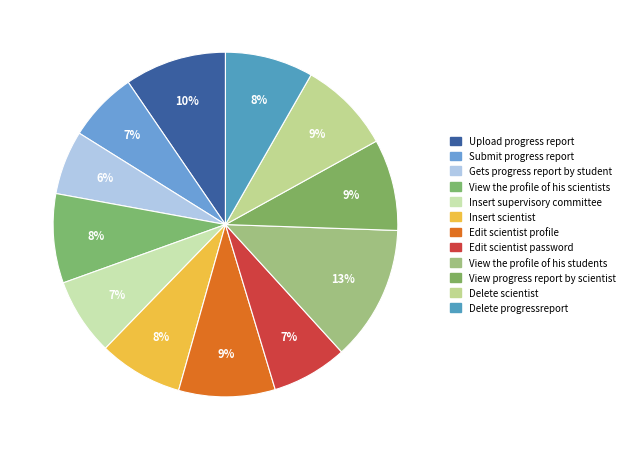

Does Delete scientist represent more than half of the total?

No